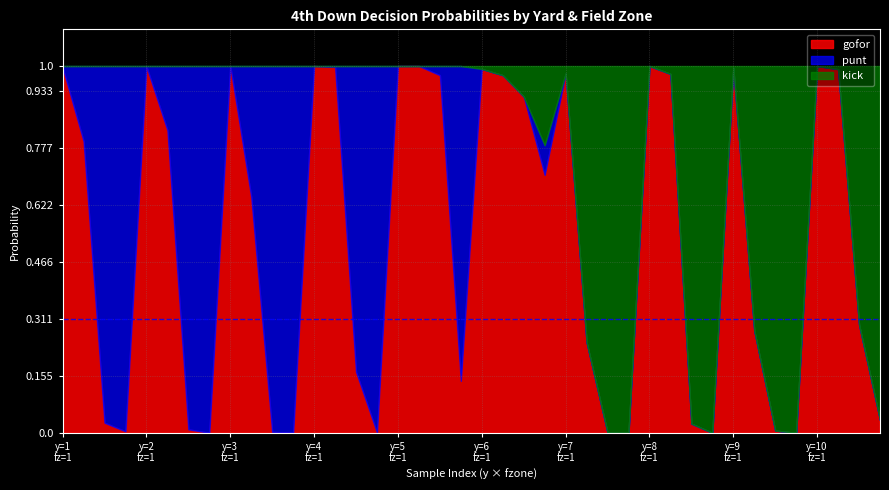

At which category is the sum across all series the highest?

1